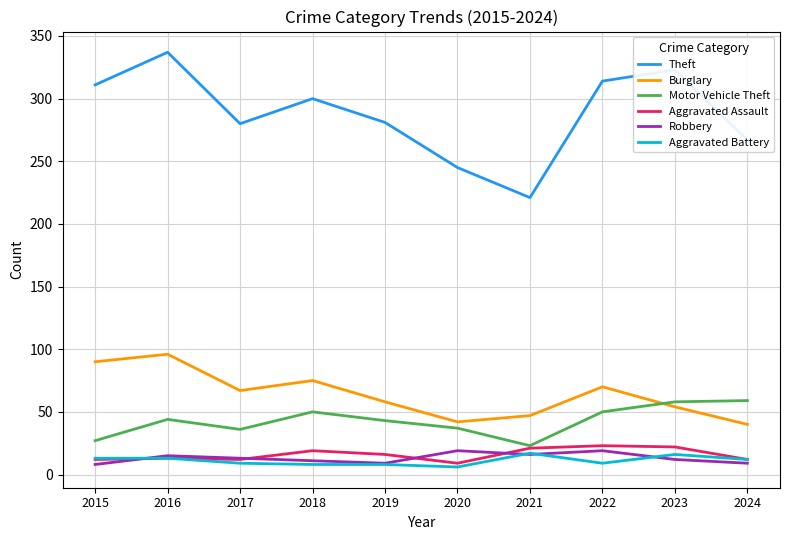

At which category does Burglary reach its first local valley?

2017